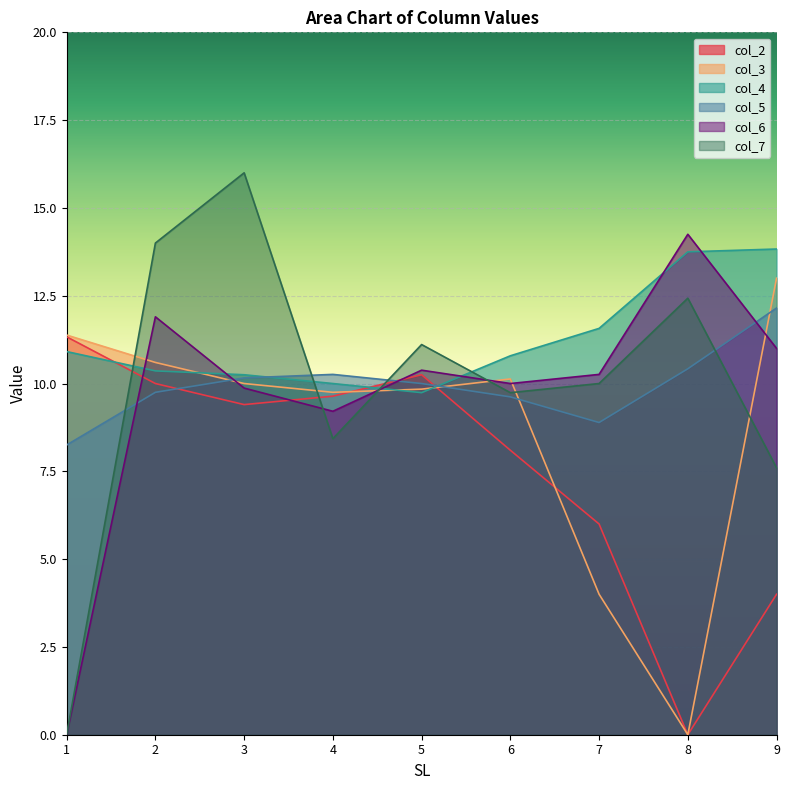

Reading left to right, extract all data points from this chart.

col_2: 11.3	10.0	9.4	9.6	10.2	8.1	6.0	0.0	4.0
col_3: 11.4	10.6	10.0	9.8	9.8	10.1	4.0	0.0	13.0
col_4: 10.9	10.4	10.2	10.0	9.7	10.8	11.6	13.8	13.8
col_5: 8.2	9.8	10.2	10.3	10.0	9.6	8.9	10.4	12.2
col_6: 0.0	11.9	9.9	9.2	10.4	10.0	10.3	14.2	11.0
col_7: 0.0	14.0	16.0	8.4	11.1	9.7	10.0	12.4	7.6